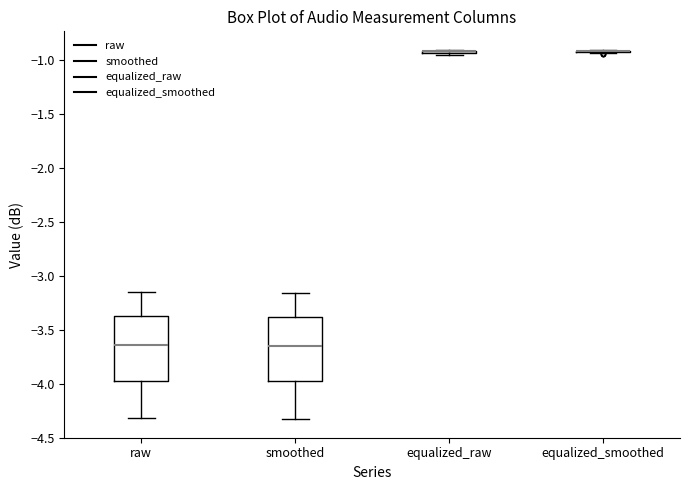

Reading left to right, read every box against the y-axis: the position of its median line, the range the box covers, and the ends of its whiskers. The values are not printed on the chart, so give them approximately, as read against the axis.

raw: median -3.65, box -3.95 to -3.35, whiskers -4.30 to -3.15
smoothed: median -3.65, box -4.00 to -3.40, whiskers -4.35 to -3.15
equalized_raw: box collapsed to a line at -0.90, whiskers -0.95 to -0.90
equalized_smoothed: box collapsed to a line at -0.90, whiskers -0.95 to -0.90